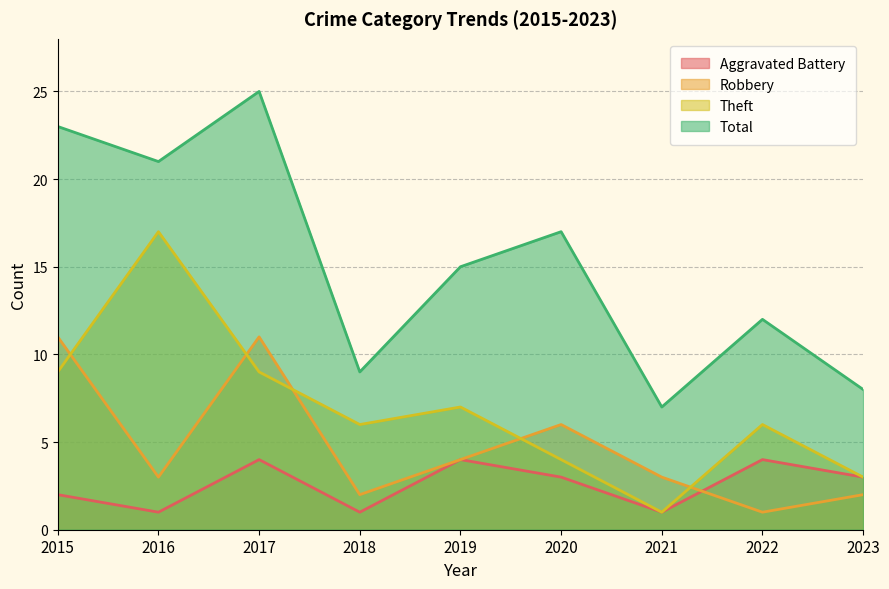

List the series in order of their peak value, highest first.

Total, Theft, Robbery, Aggravated Battery